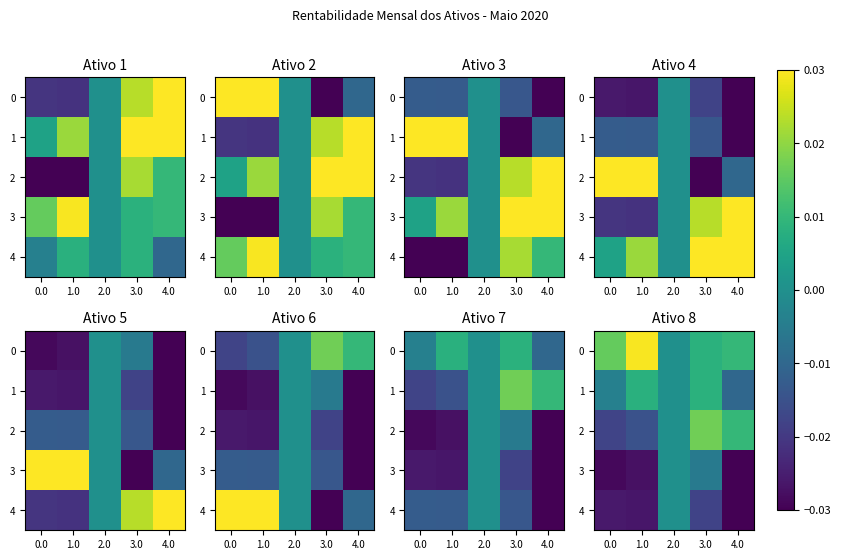

Between 3.0 and 2.0, which is larger?

3.0